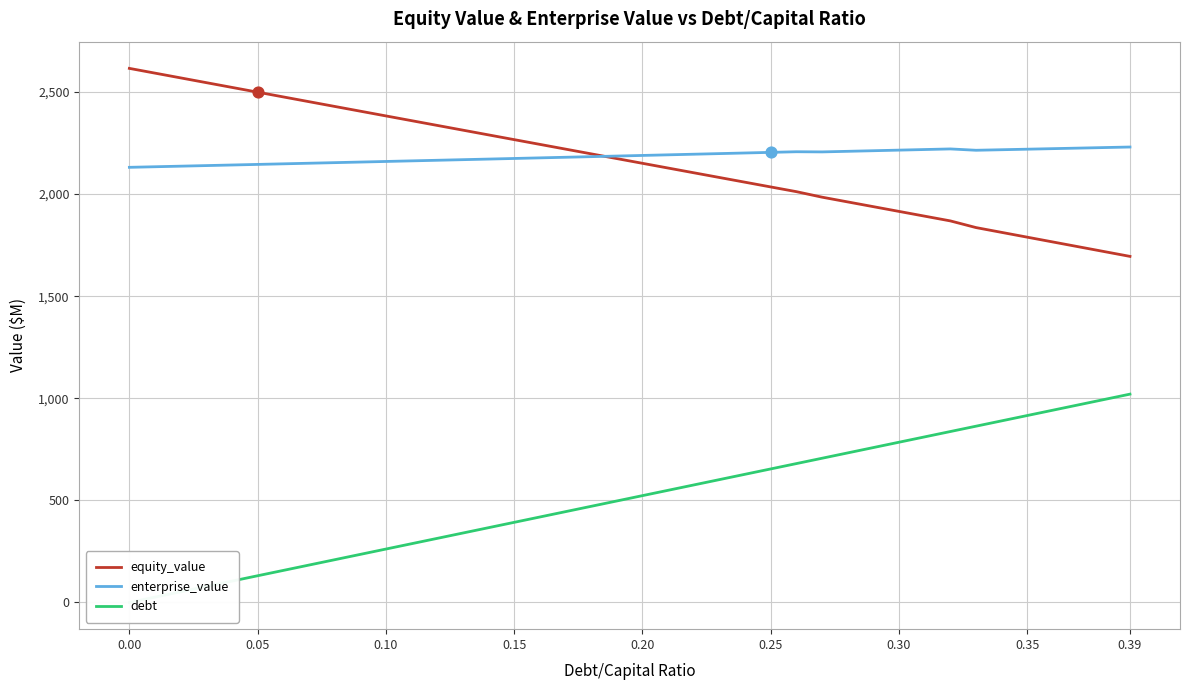

Which series reaches the maximum Y coordinate?

equity_value